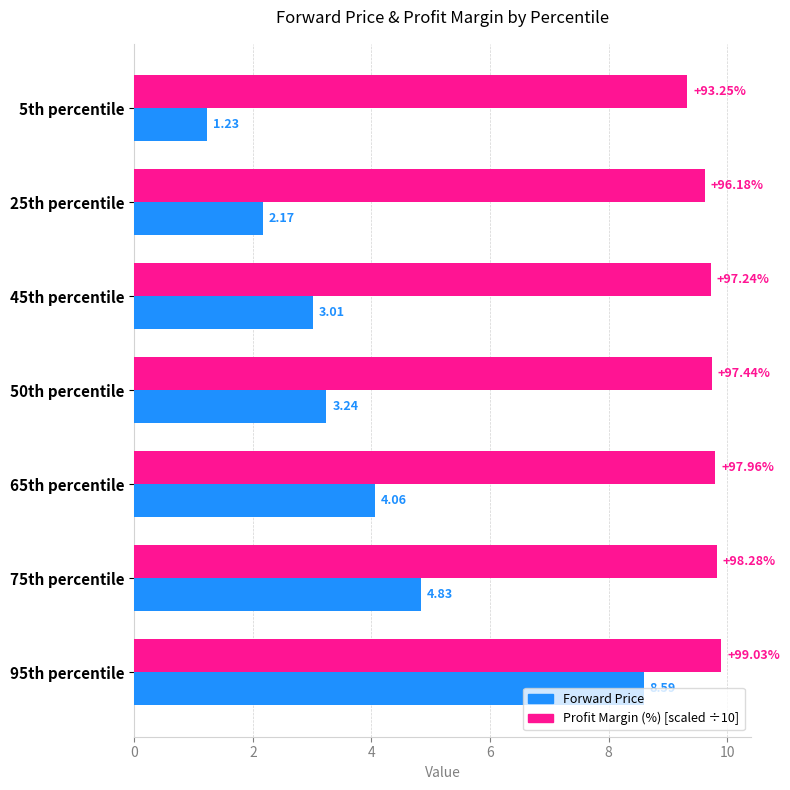

At which category is the sum across all series the highest?

95th percentile